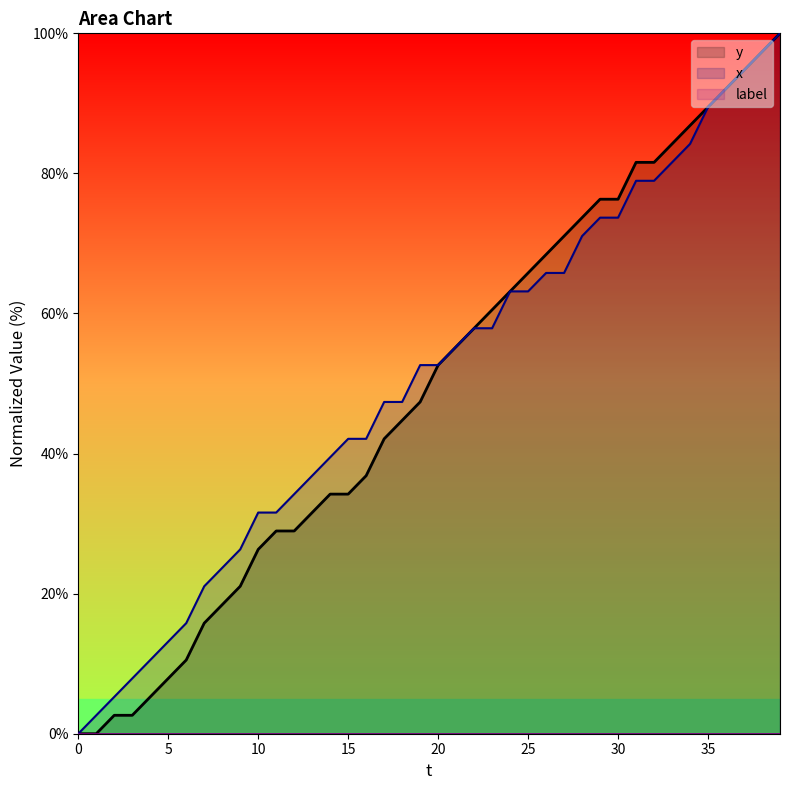

Is it true that x equals 28.8 at 18?

False